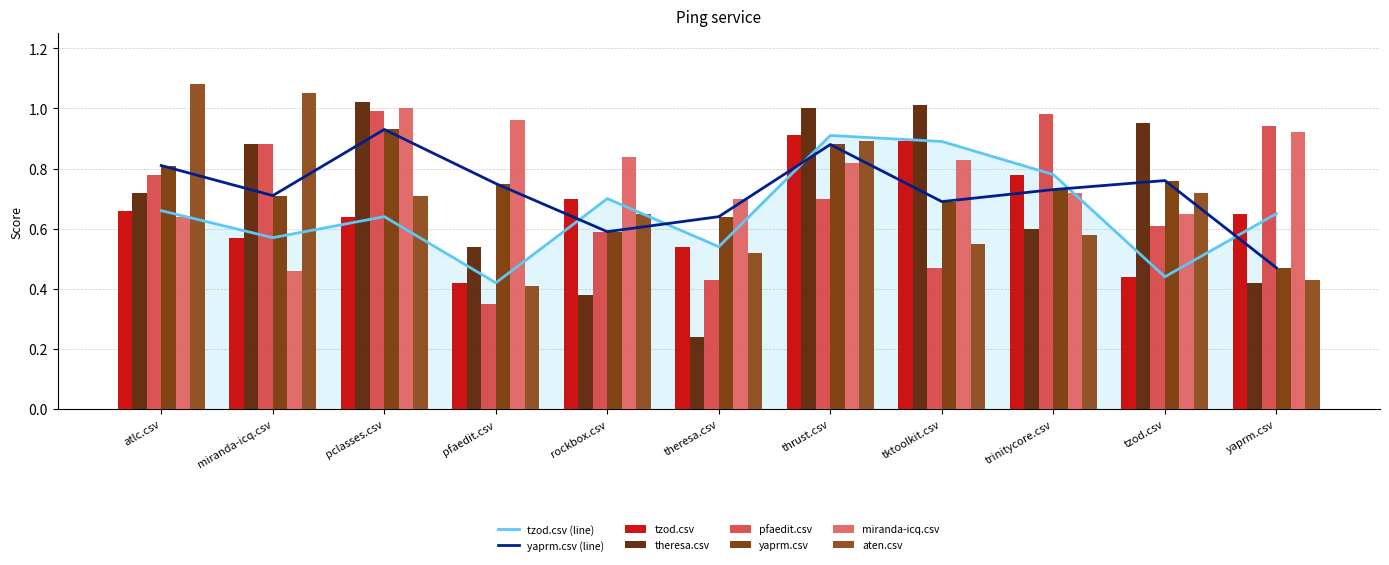

Which has a higher value, pclasses.csv or atlc.csv?

atlc.csv